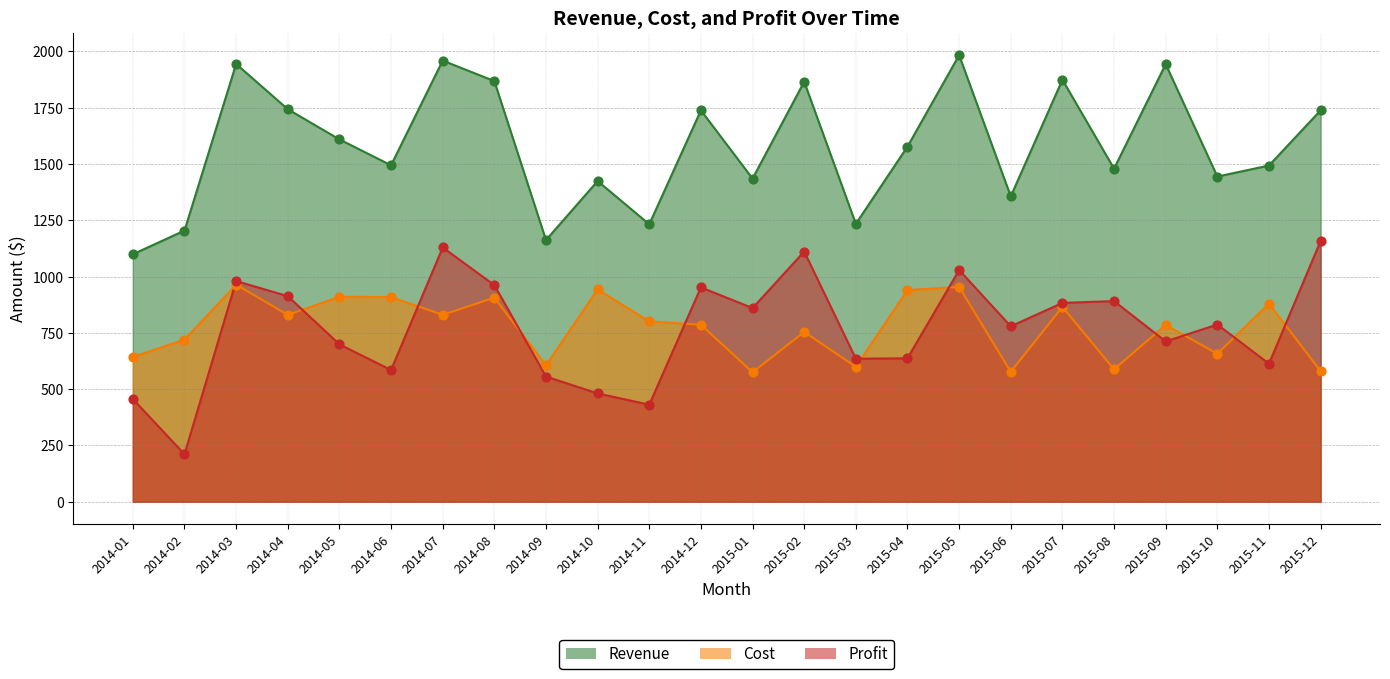

Which series has the largest Y range (max minus min)?

Profit